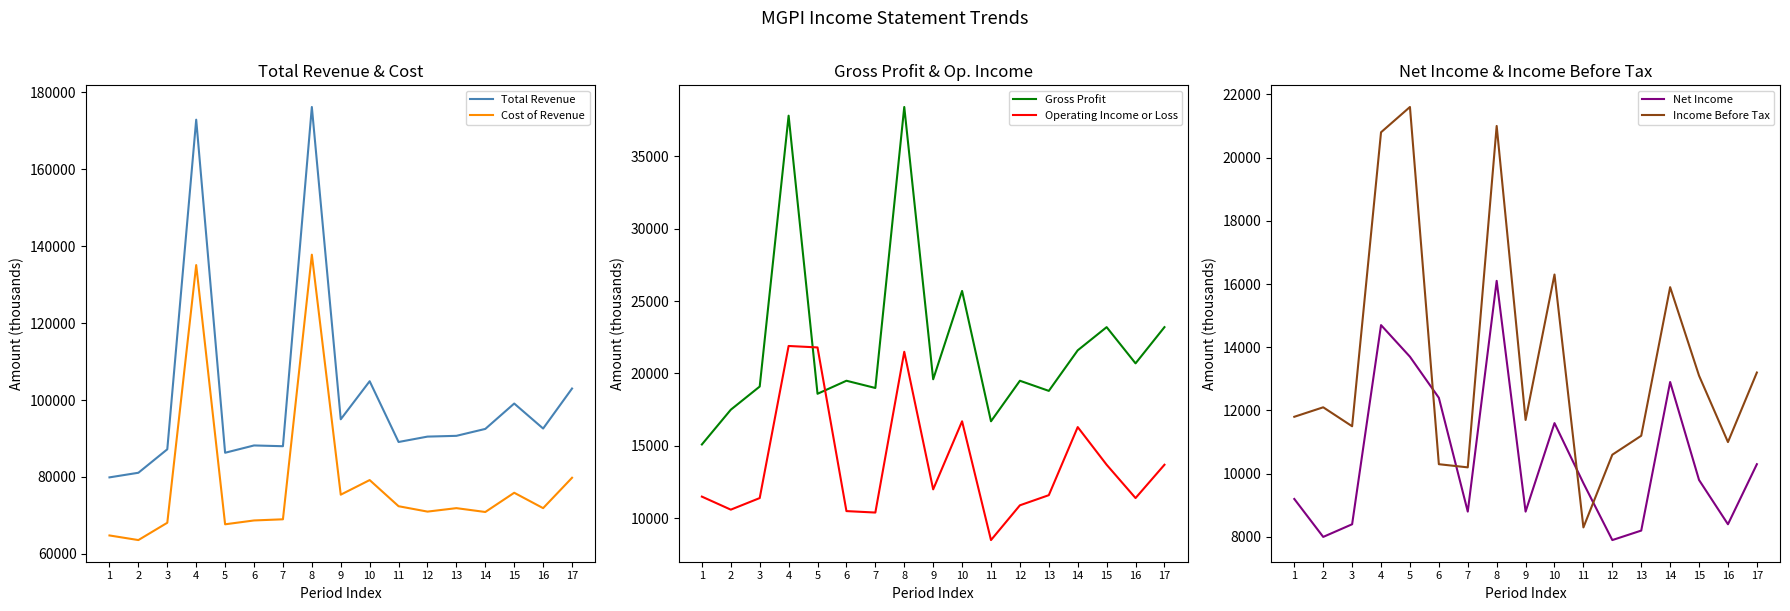

At which category is the sum across all series the highest?

8